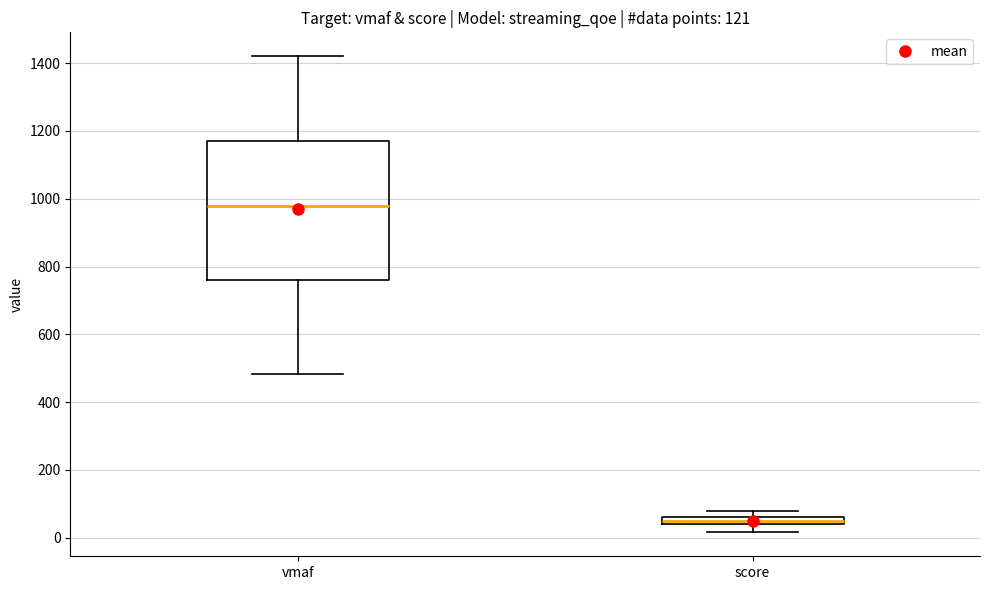

Which box is the tallest, from its lower edge to its upper edge?

vmaf